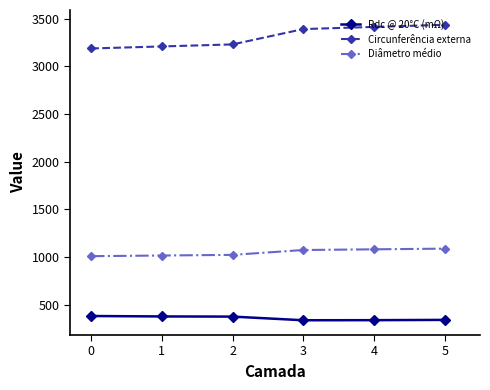

The value of Circunferência externa at 3 is 1719.9. True or false?

False